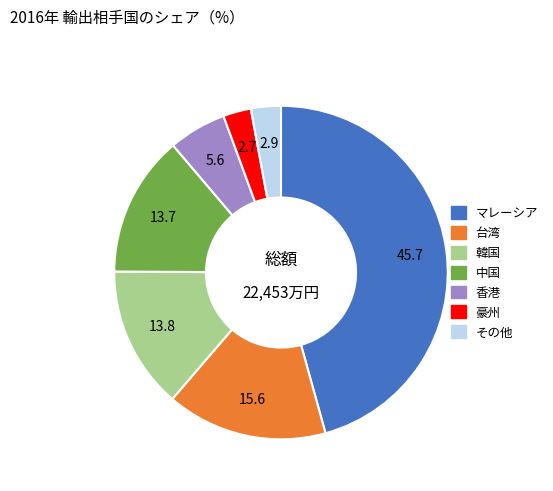

Is it true that 豪州 is 3% of the pie?

True